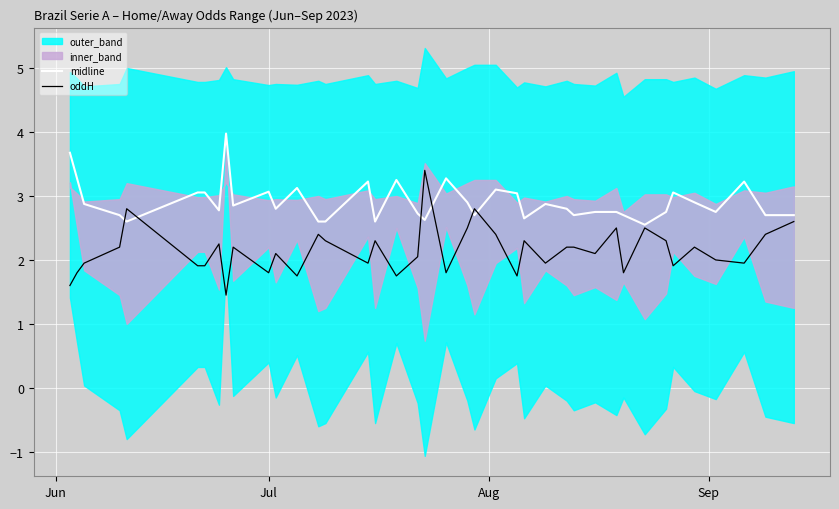

What is the highest value of the oddH series?

3.4